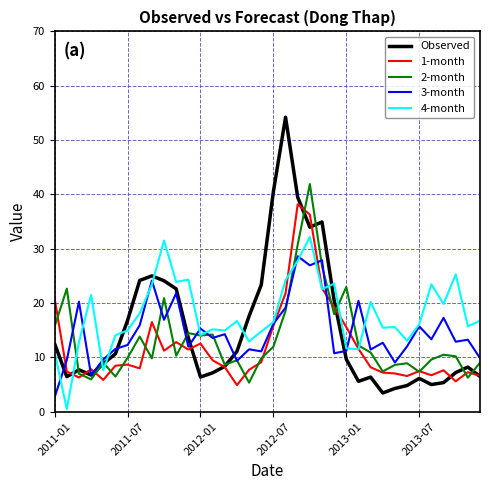

What is the highest value of the 1-month series?

38.2